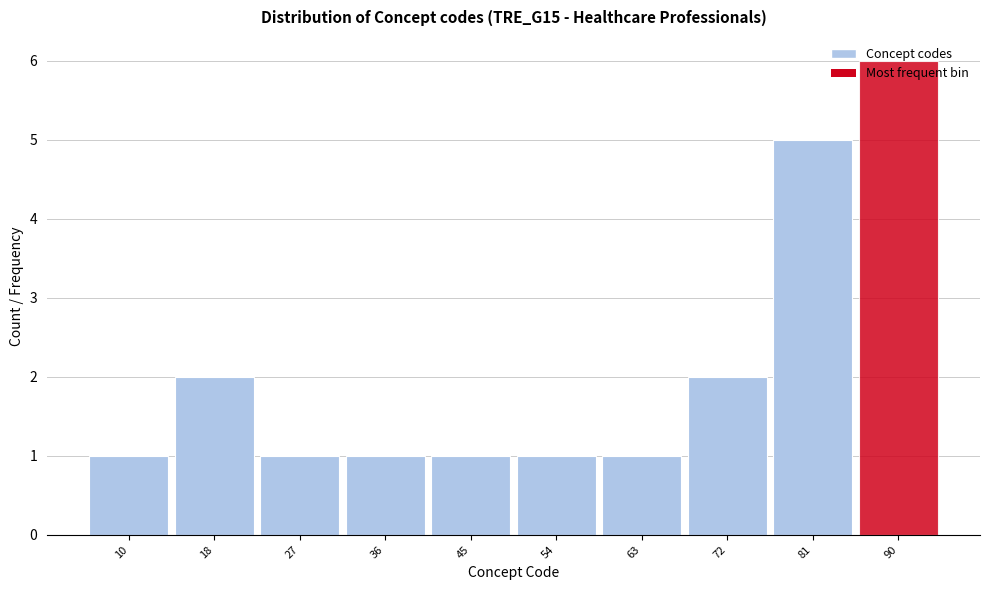

What is the ratio of the value at 81 to the value at 18?

2.5